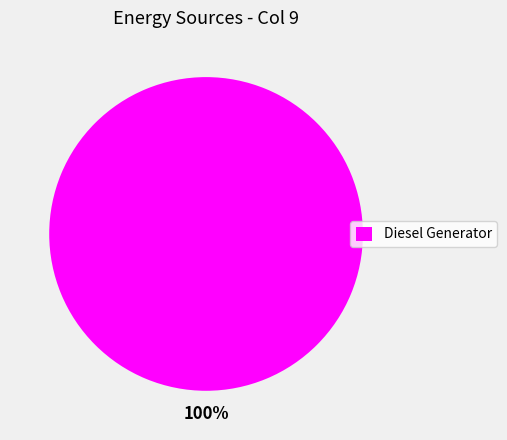

To the nearest percent, what percentage of the pie is Diesel Generator?

100%